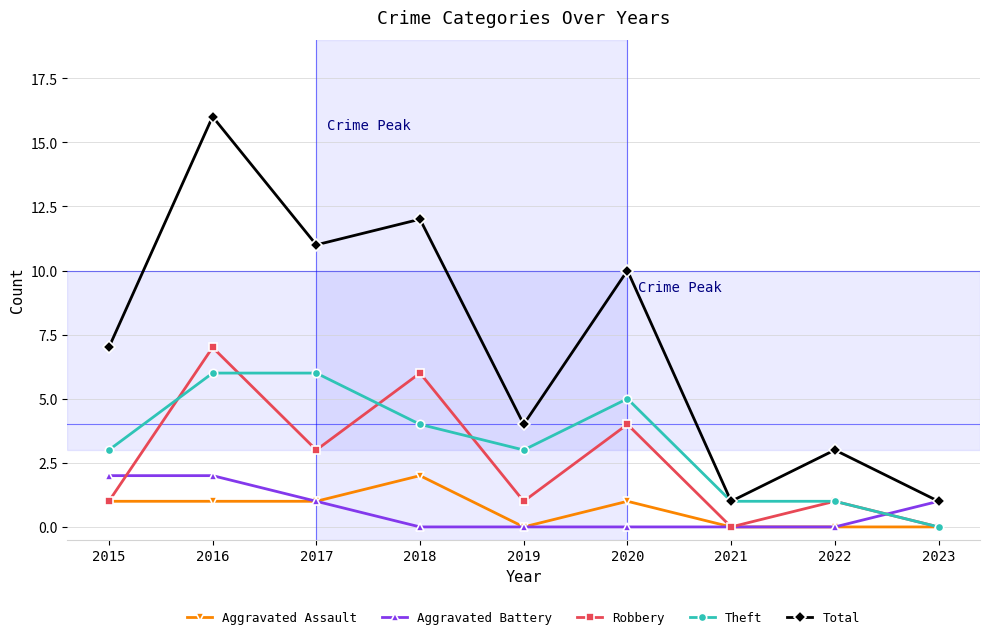

True or false: Aggravated Assault has more than 0 interior local peaks.

True